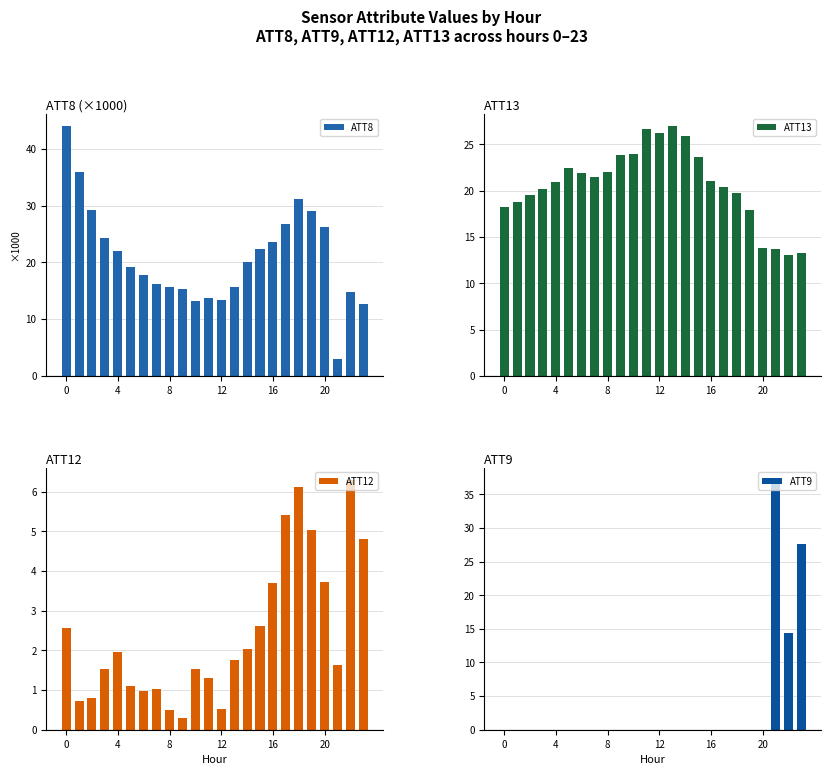

How many values in the ATT9 series exceed 0?

3